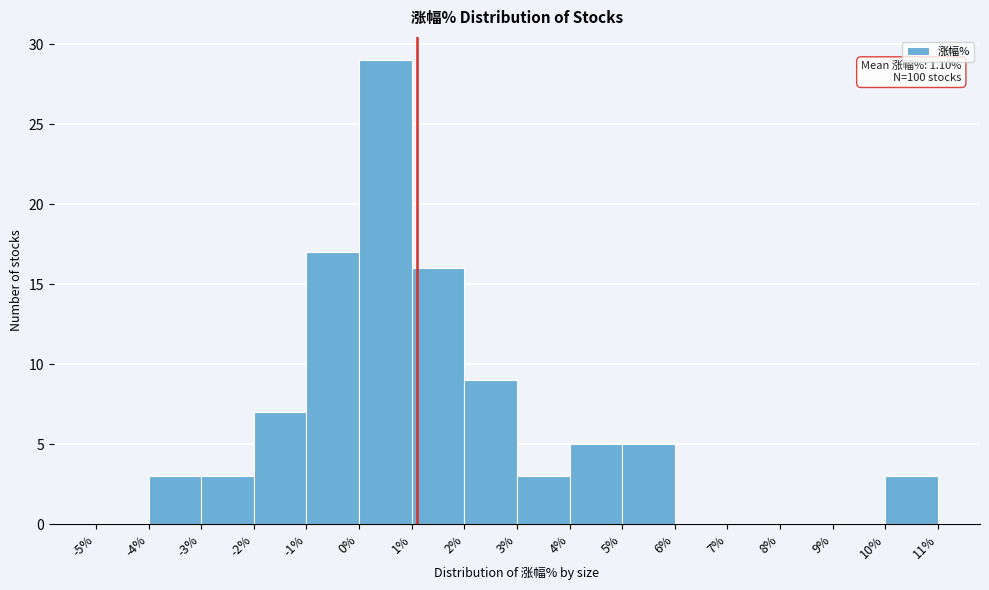

Which range on the x-axis has the tallest bar?

0% to 1%